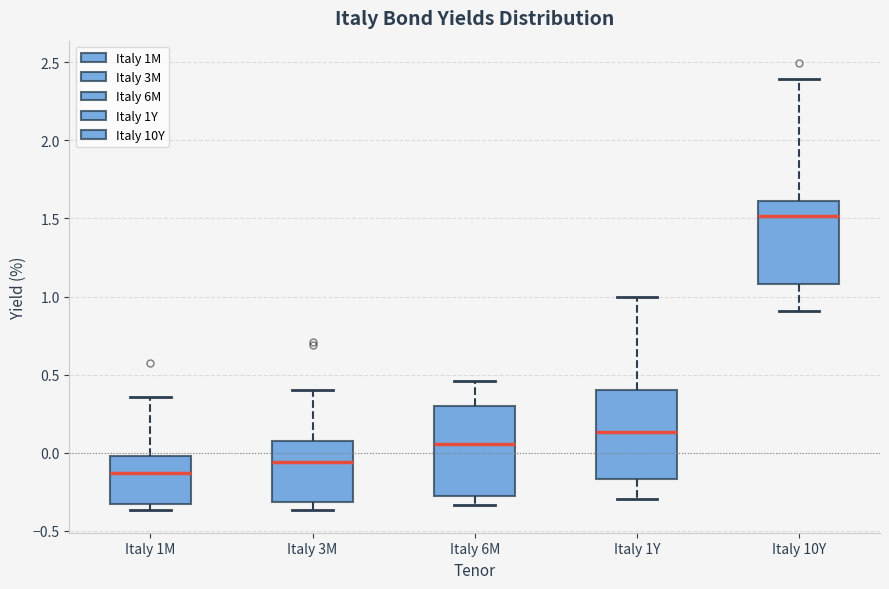

Reading left to right, transcribe this box plot: for each box, give where its median line is, the range the box spans, and where its two whiskers end, as read against the y-axis. The values are not printed on the chart, so give them approximately, as read against the axis.

Italy 1M: median -0.15, box -0.35 to 0.00, whiskers -0.35 (just below the box's lower edge) to 0.35
Italy 3M: median -0.05, box -0.30 to 0.10, whiskers -0.35 to 0.40
Italy 6M: median 0.05, box -0.25 to 0.30, whiskers -0.35 to 0.45
Italy 1Y: median 0.15, box -0.15 to 0.40, whiskers -0.30 to 1.00
Italy 10Y: median 1.50, box 1.10 to 1.60, whiskers 0.90 to 2.40